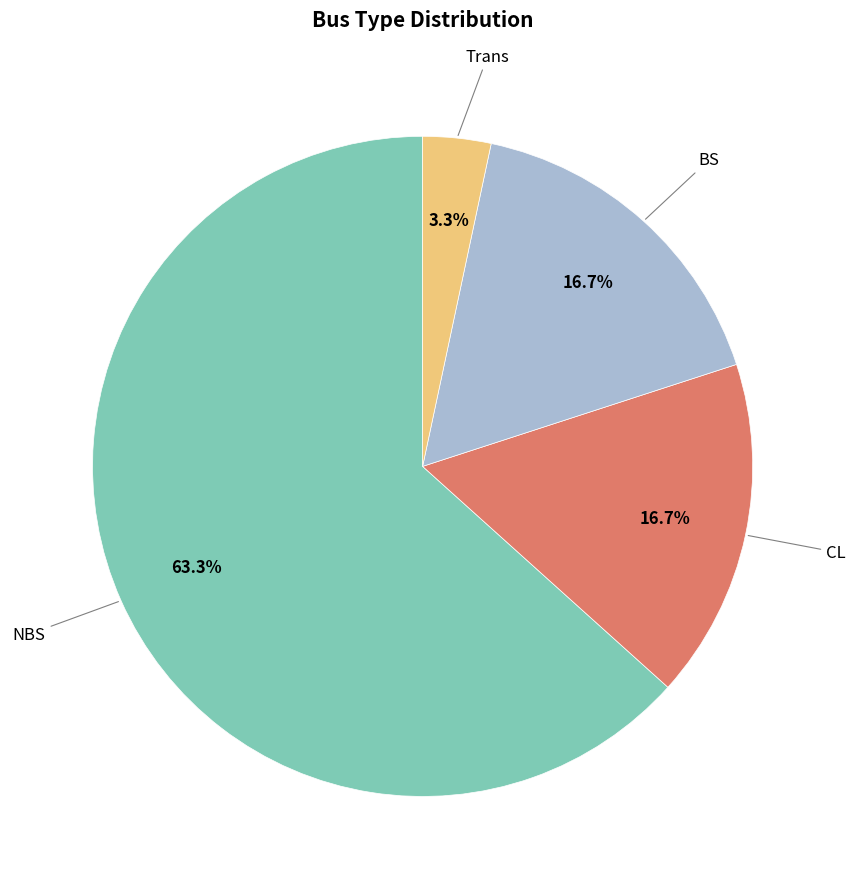

Does any single category account for the majority?

Yes